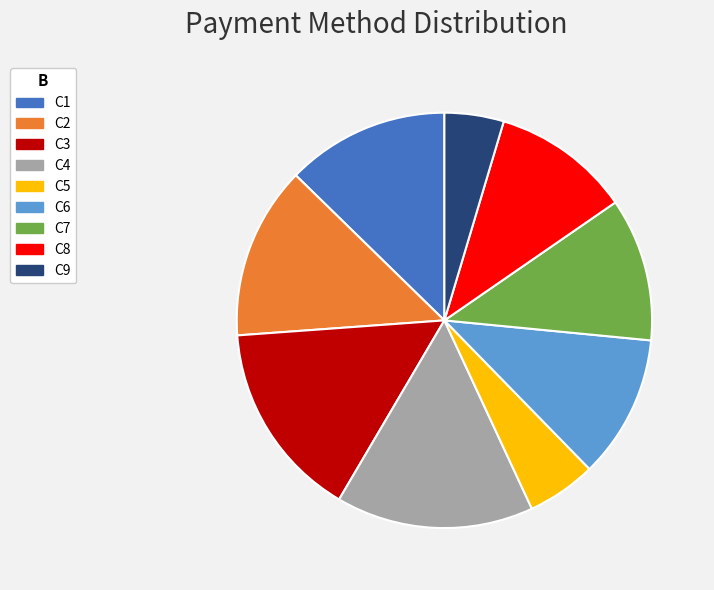

Count the number of slices in the pie.

9